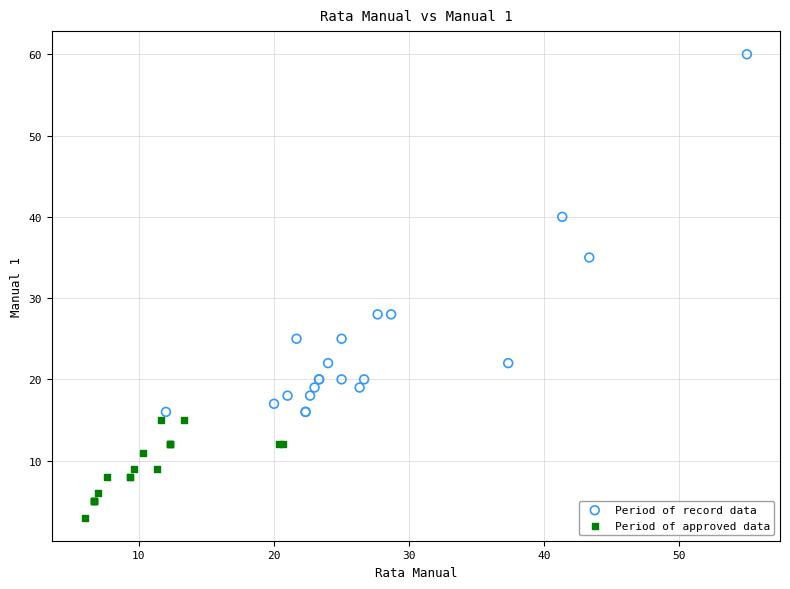

Which series has the widest spread of Y values?

Period of record data